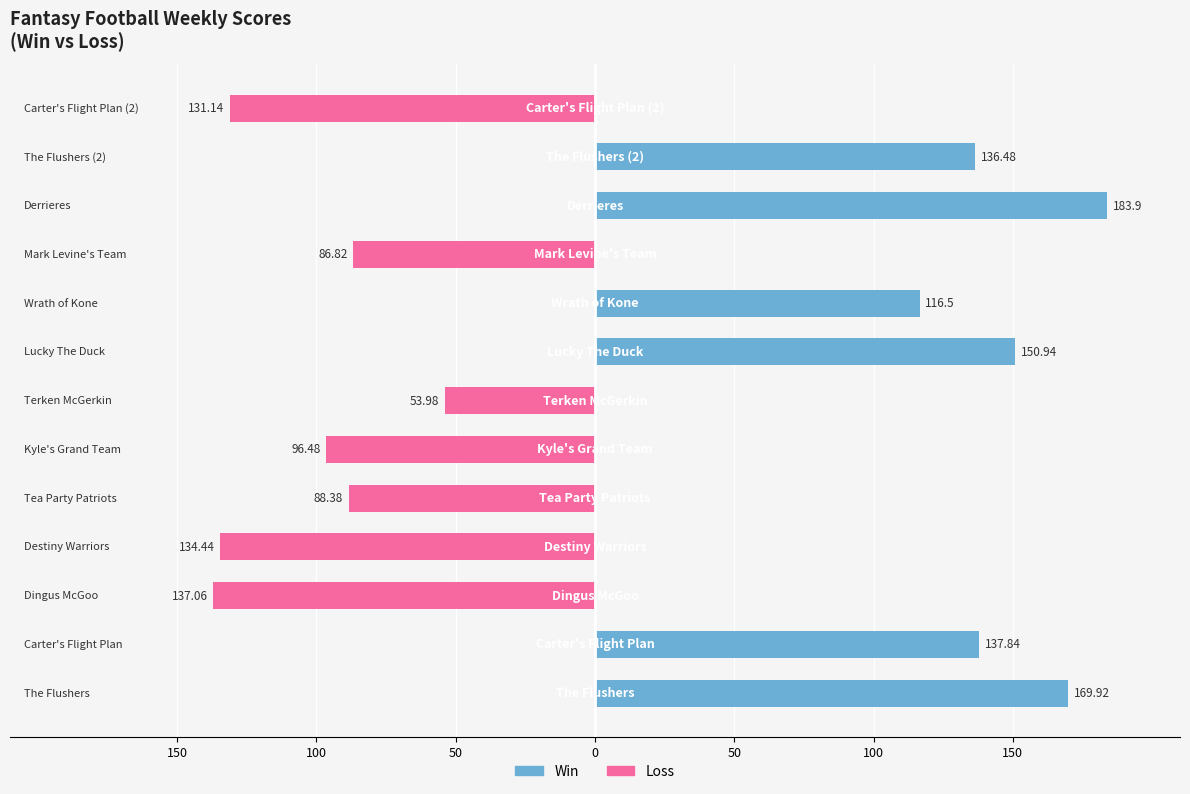

How many groups of bars are there?

13